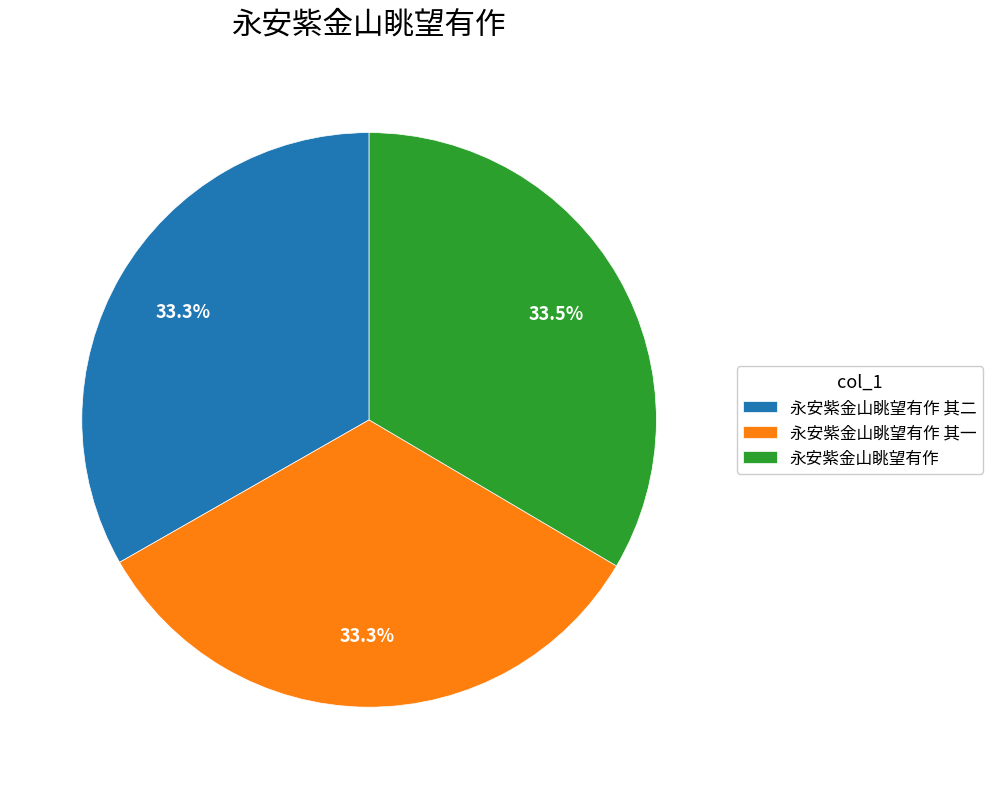

Does 永安紫金山眺望有作 represent more than half of the total?

No